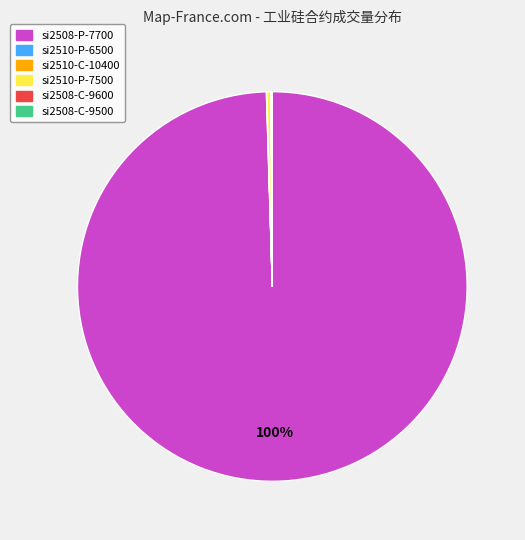

What is the largest slice in the pie chart?

si2508-P-7700